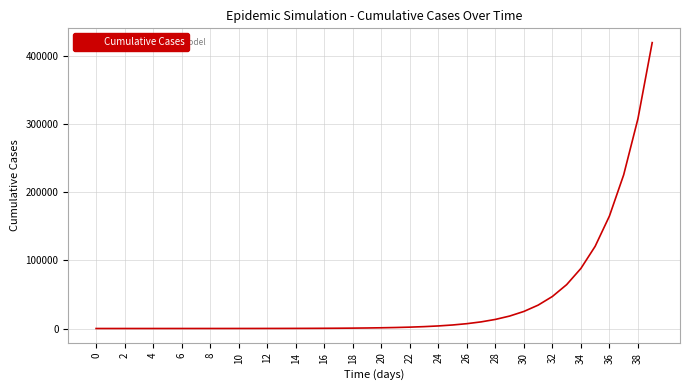

Count the number of values greater than 1066.

20